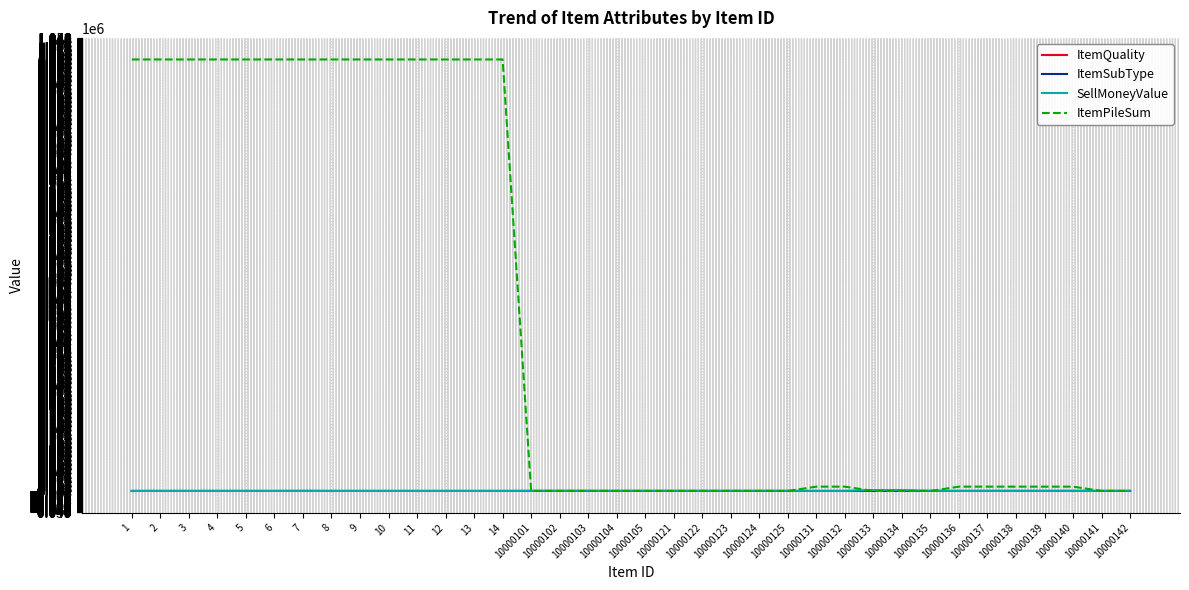

What is the sum of all ItemPileSum values?

14070111